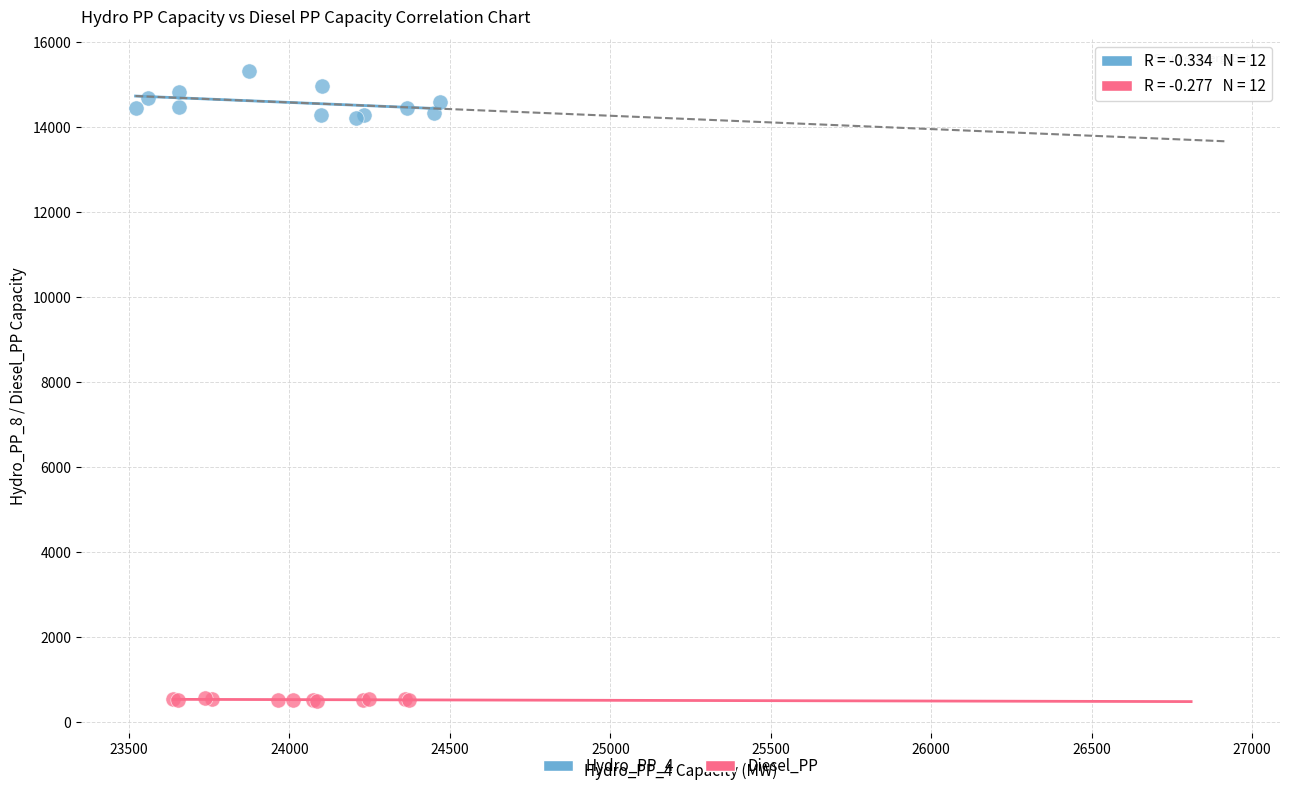

Which series has the widest spread of Y values?

Hydro_PP_4